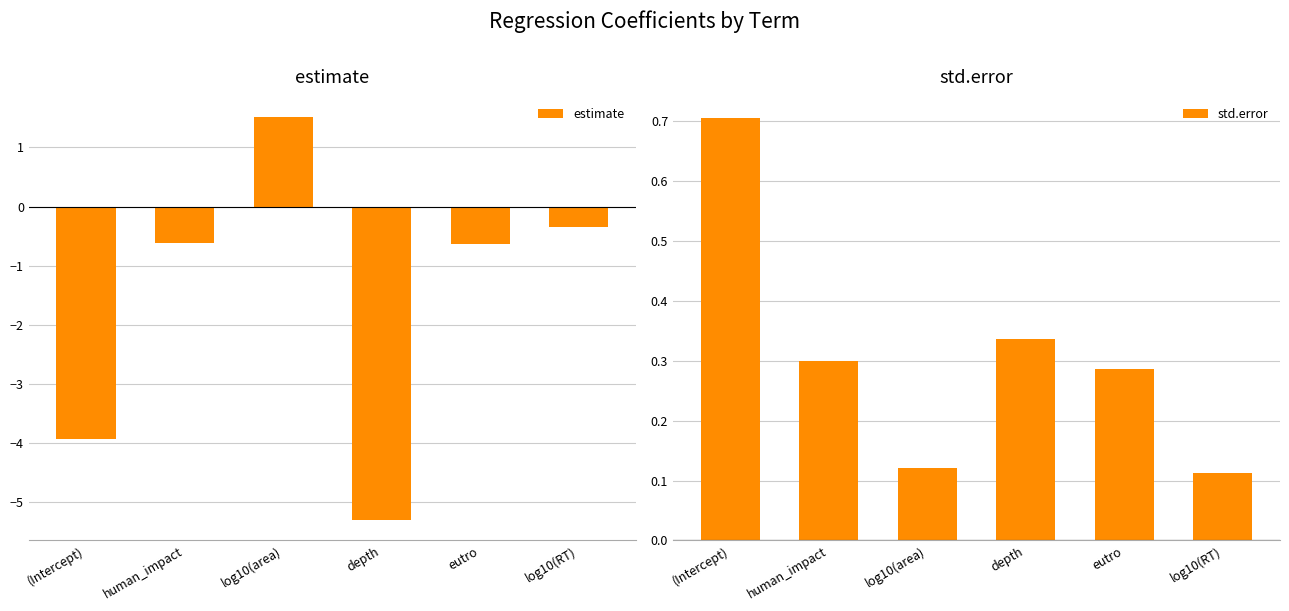

Reading right to left, extract all data points from this chart.

estimate: -0.4	-0.6	-5.3	1.5	-0.6	-3.9
std.error: 0.1	0.3	0.3	0.1	0.3	0.7